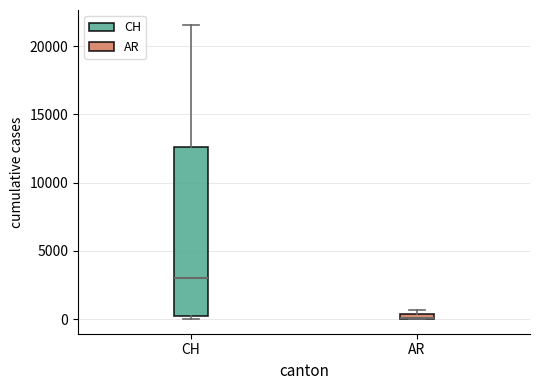

Where is the lower edge of the box for AR on the y-axis? The values are not printed on the chart, so give them approximately, as read against the axis.

0